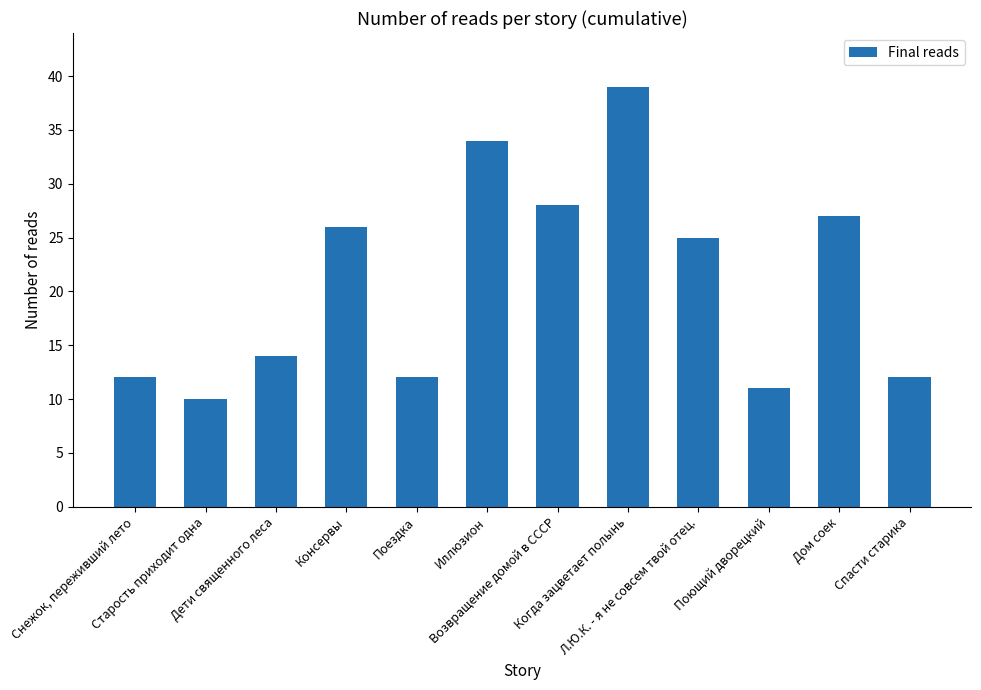

Are the bars grouped side by side (vs. stacked)?

No